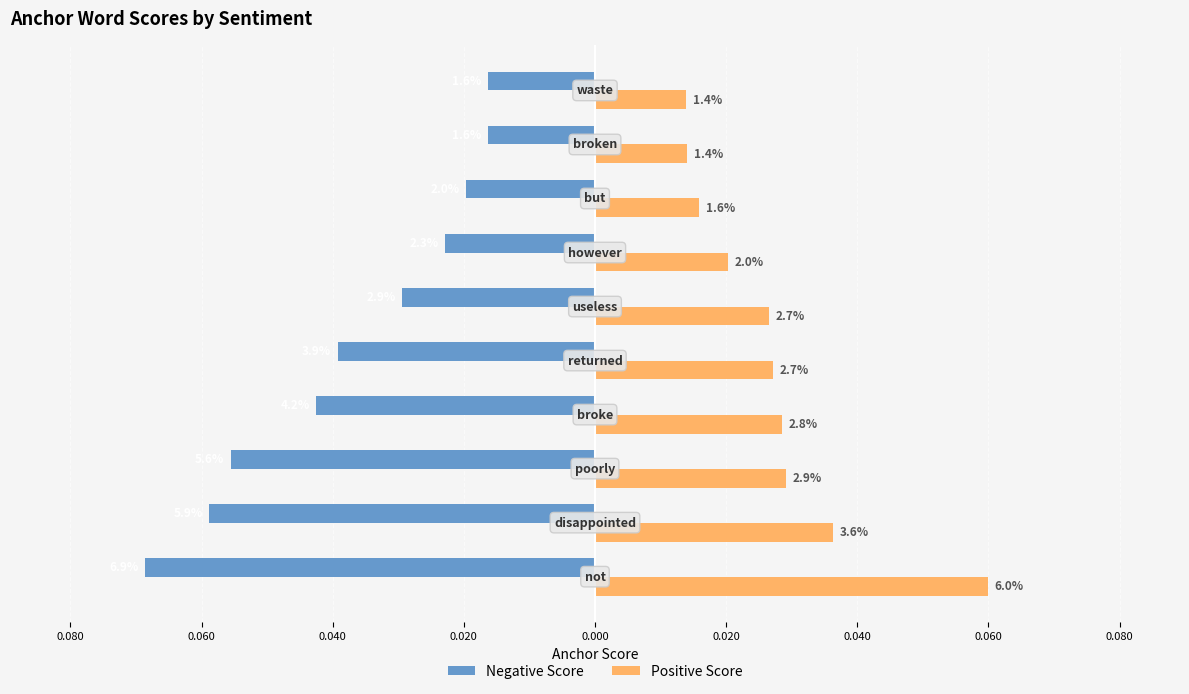

What are all the series names shown in the legend?

Negative Score, Positive Score